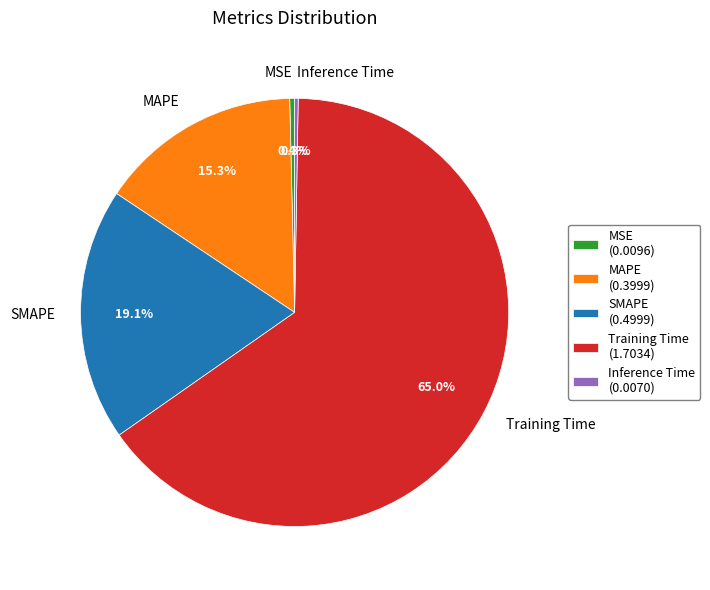

Combined, do Training Time and SMAPE account for over 50%?

Yes